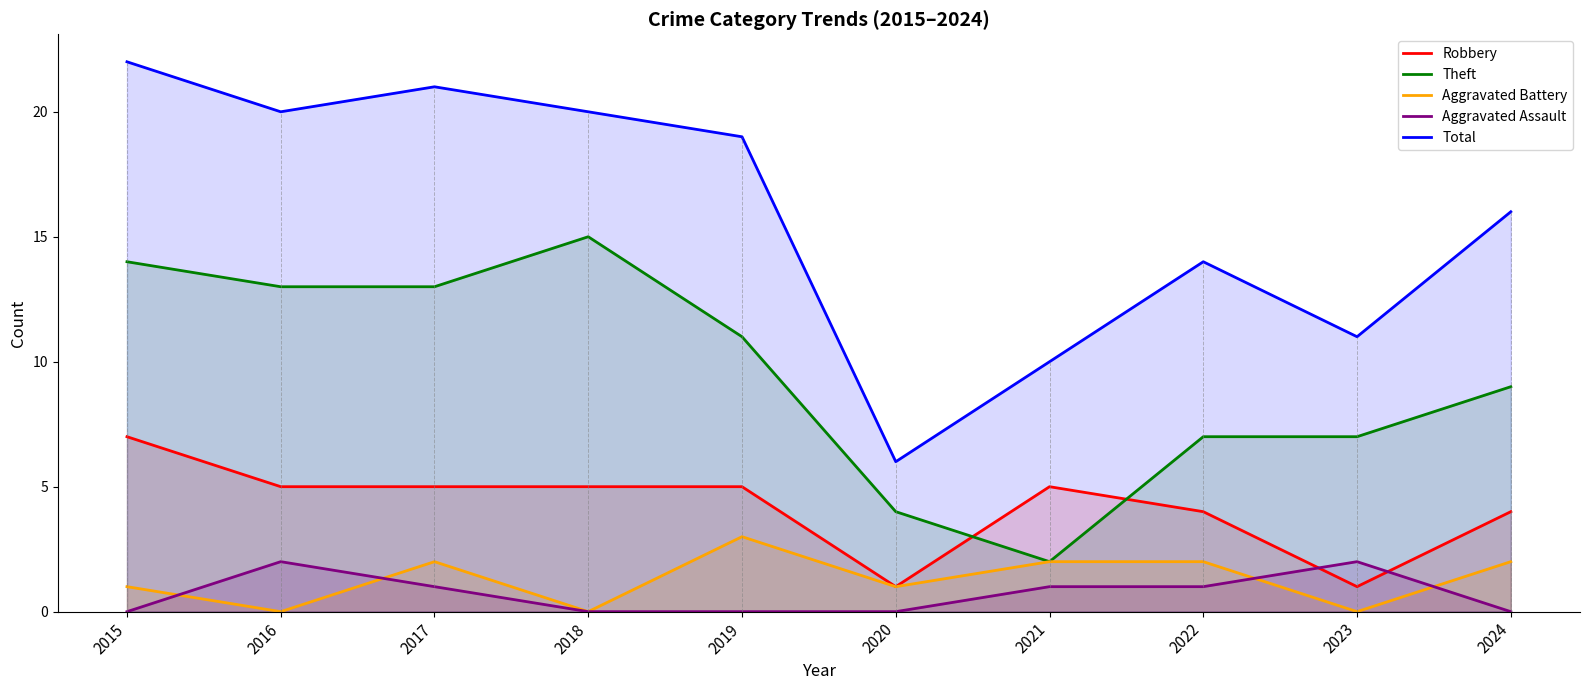

Where is the first local maximum for Aggravated Assault?

2016